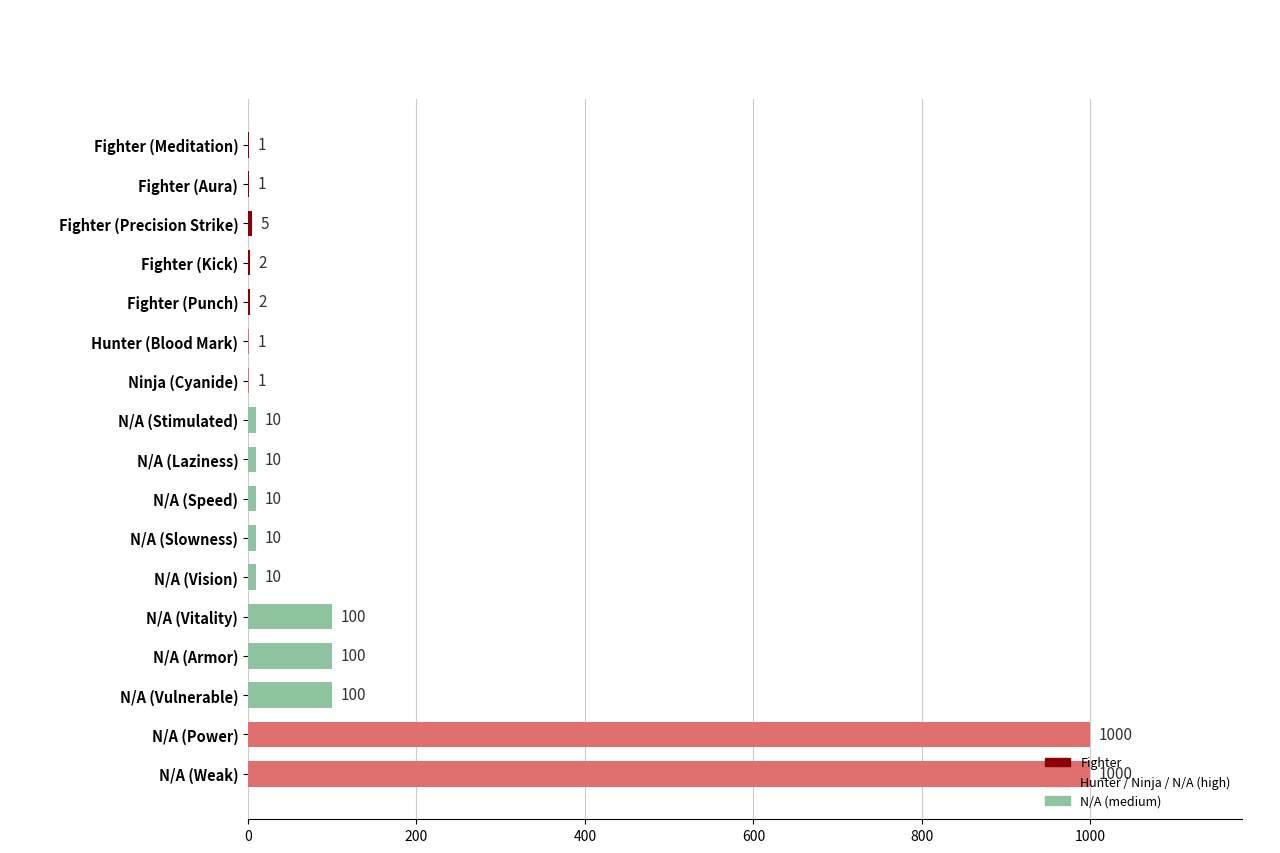

True or false: the data shows 1 at Fighter (Meditation).

True